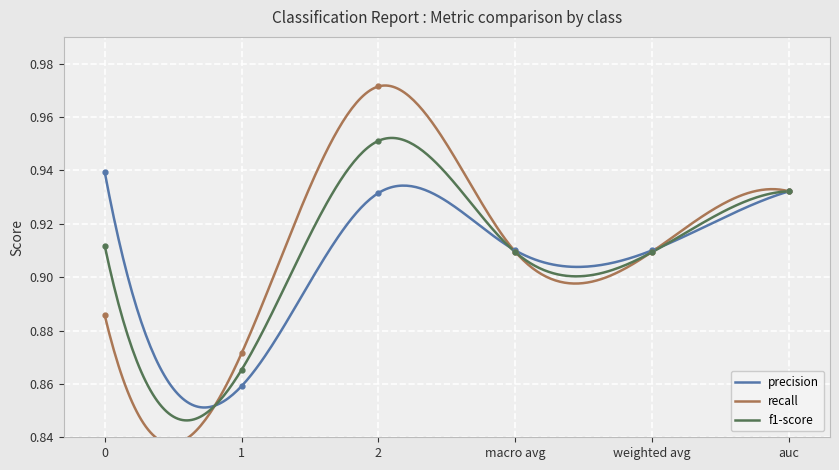

Reading left to right, extract all data points from this chart.

precision: 0.9	0.9	0.9	0.9	0.9	0.9
recall: 0.9	0.9	1.0	0.9	0.9	0.9
f1-score: 0.9	0.9	1.0	0.9	0.9	0.9